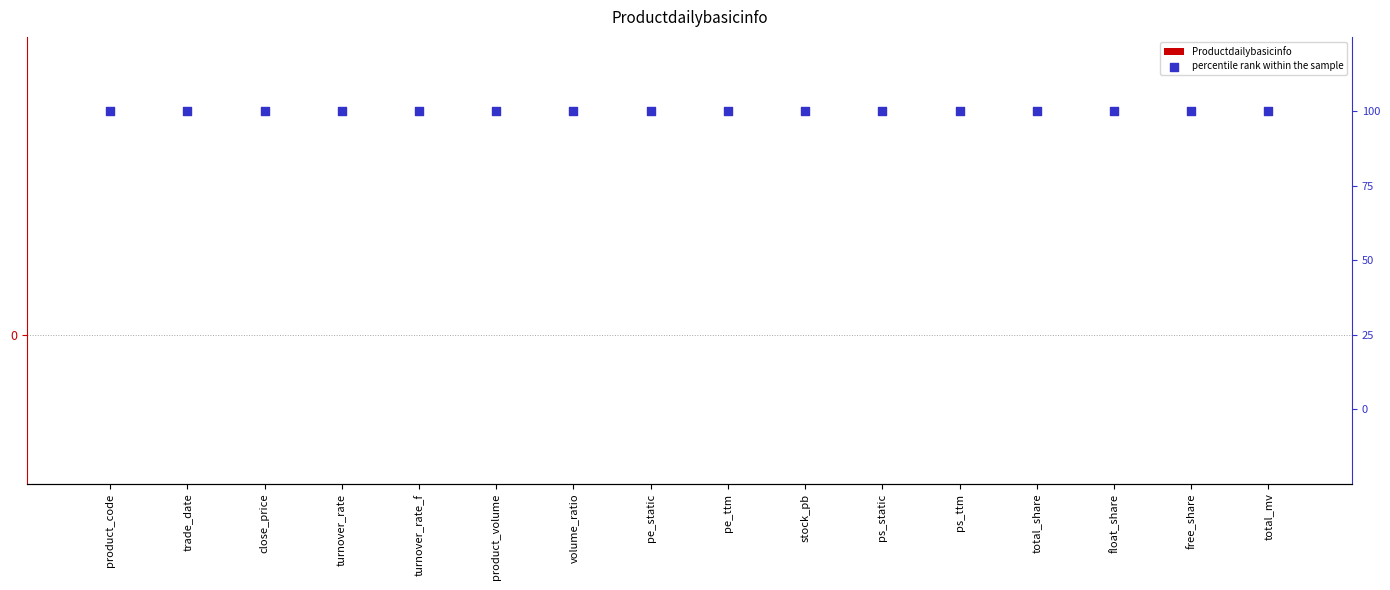

Which series contains the highest Y value?

percentile rank within the sample